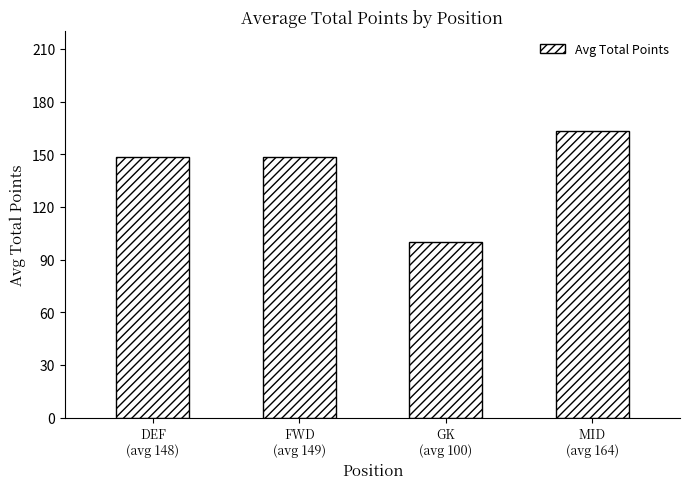

At which category does the chart reach its minimum across all series?

GK
(avg 100)